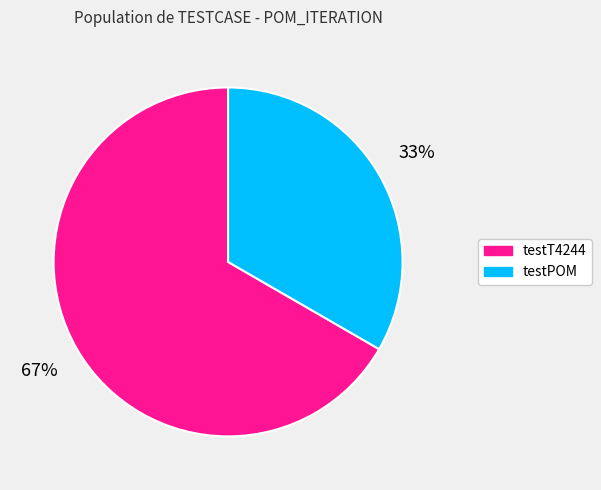

Is there a majority slice in this chart?

Yes